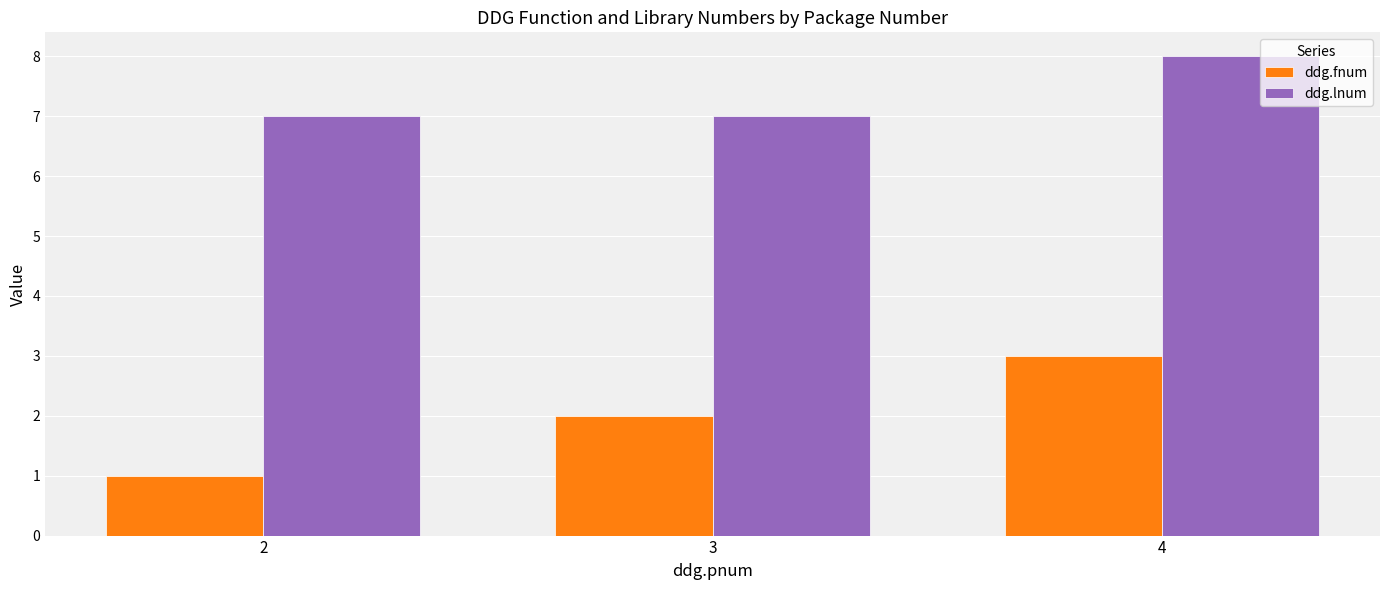

Which category has the highest value in the ddg.lnum series?

4